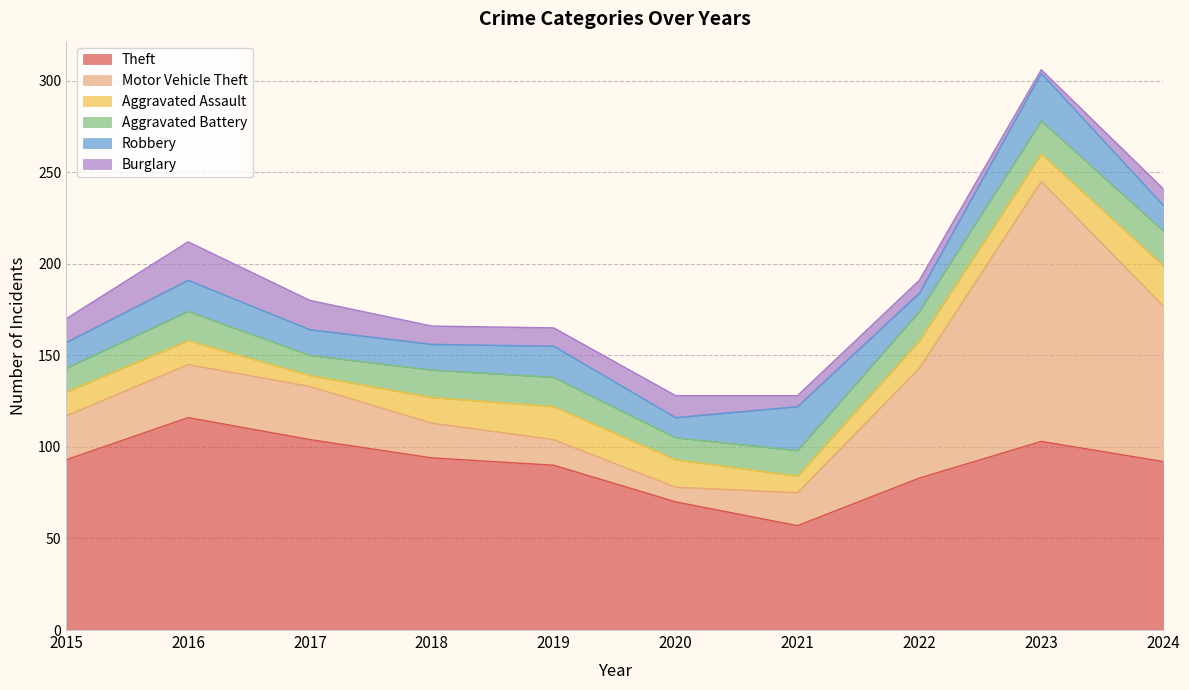

What is the average value of the Motor Vehicle Theft series?

43